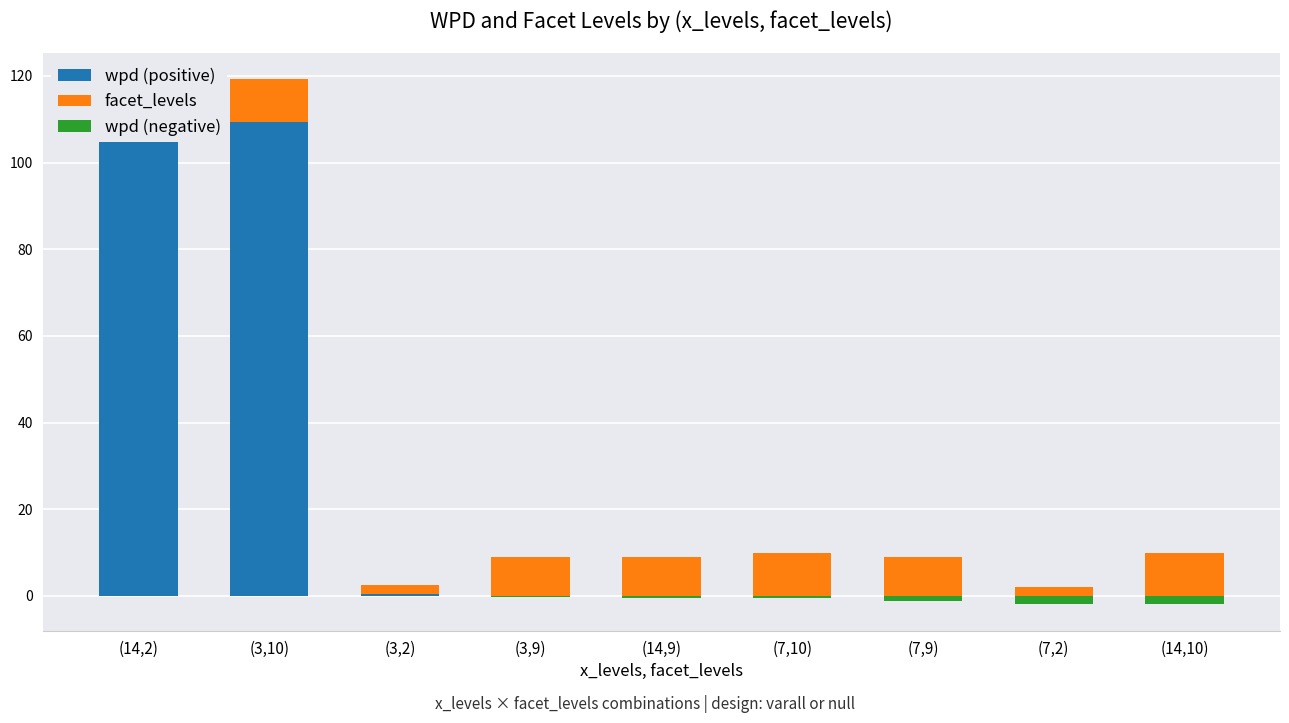

Rank the series at (14,9) from lowest to highest value.

wpd (negative), wpd (positive), facet_levels